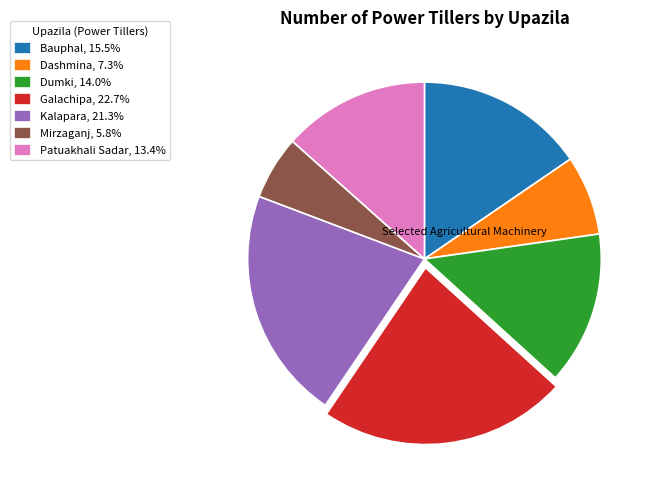

Does Patuakhali Sadar account for over 50% of the chart?

No